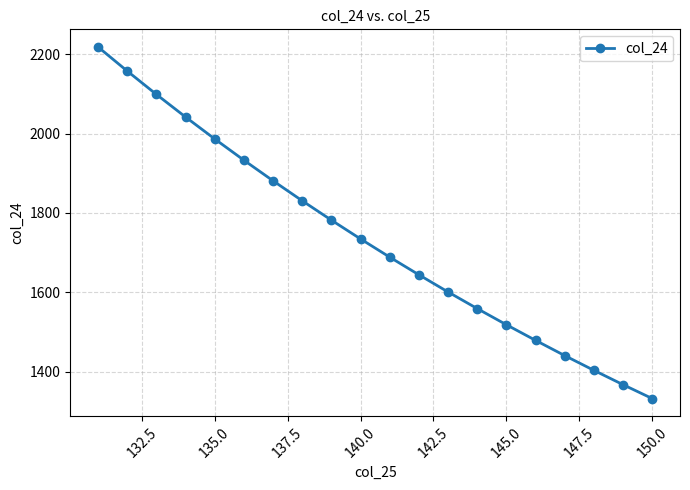

How many series are shown in this chart?

1